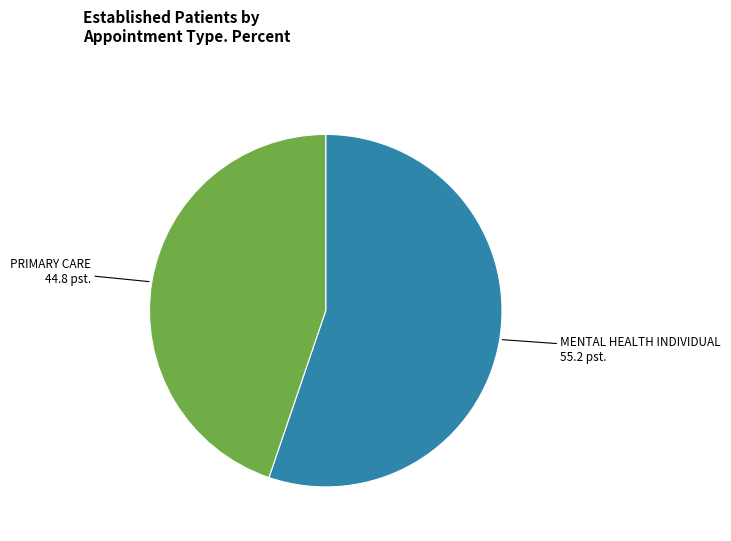

Rank the categories by value from lowest to highest.

PRIMARY CARE, MENTAL HEALTH INDIVIDUAL